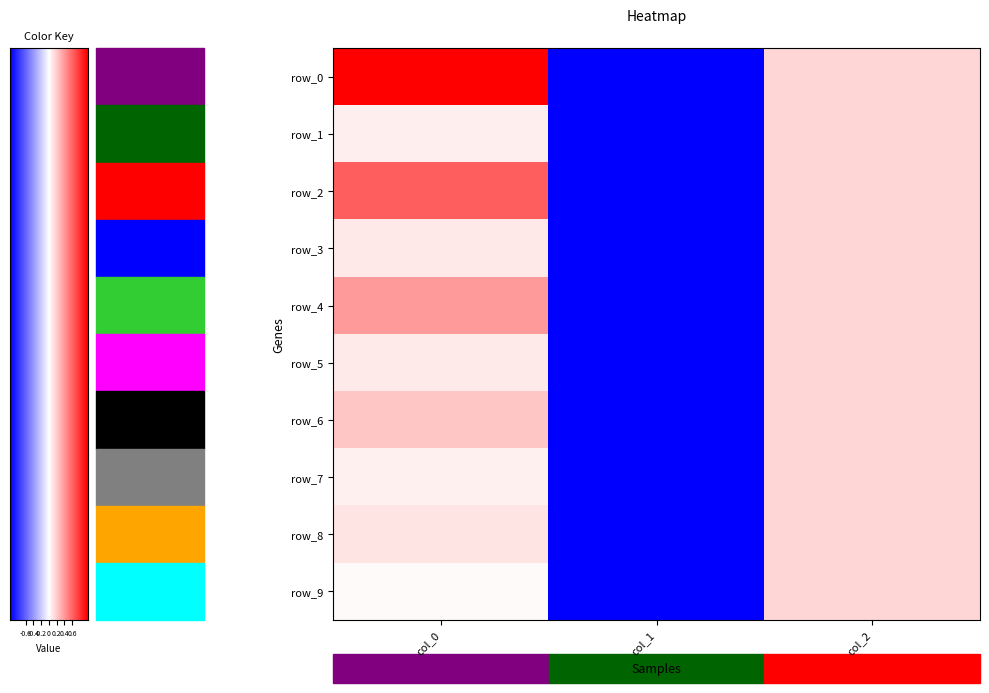

Which has a higher value, col_2 or col_0?

col_0